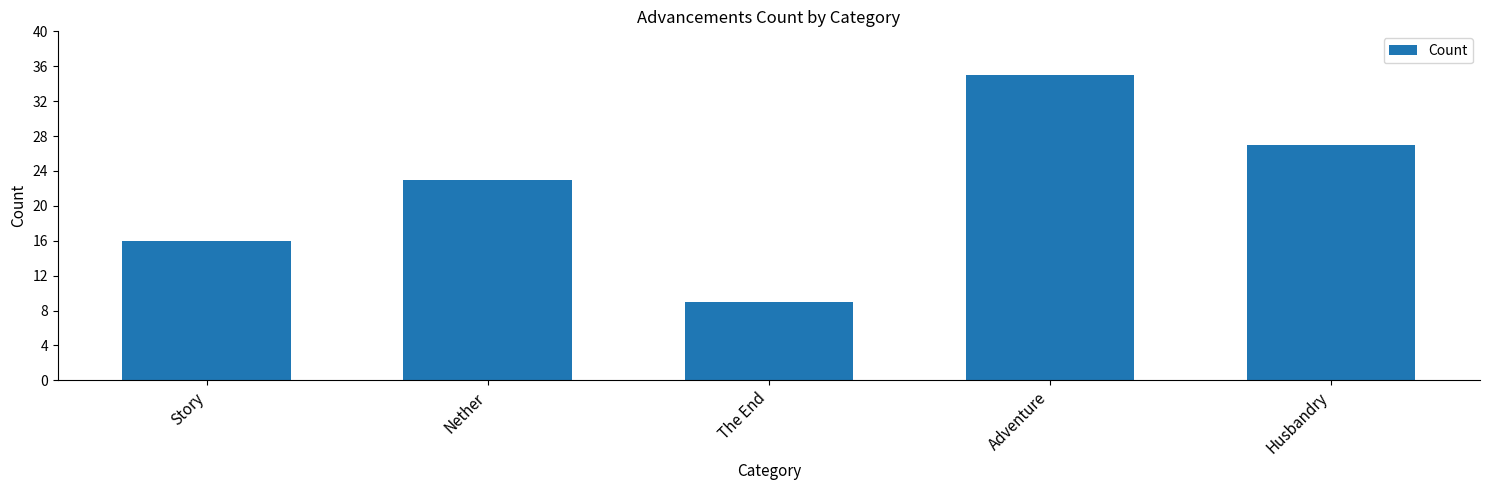

What is the difference between the second highest and second lowest values?

11